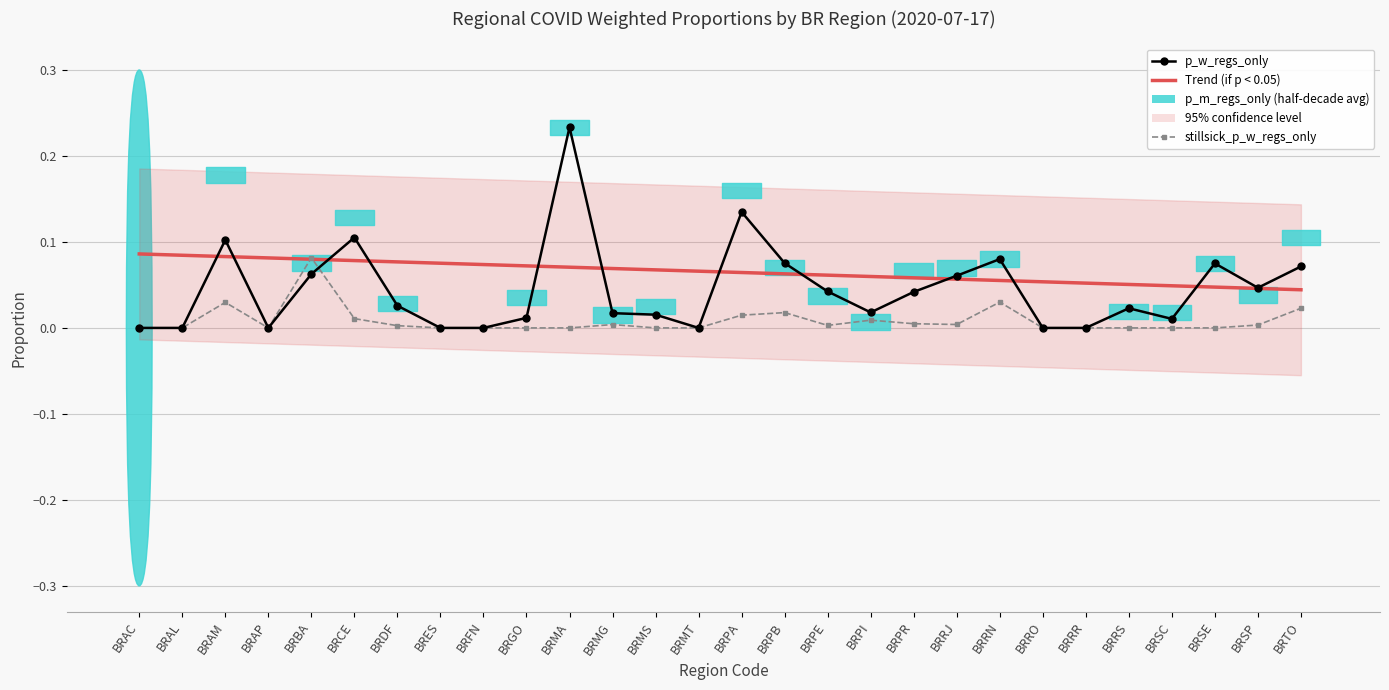

Rank the categories by stillsick_p_w_regs_only value from highest to lowest.

BRBA, BRRN, BRAM, BRTO, BRPB, BRPA, BRCE, BRPI, BRPR, BRRJ, BRMG, BRSP, BRPE, BRDF, BRAC, BRAL, BRAP, BRES, BRFN, BRGO, BRMA, BRMS, BRMT, BRRO, BRRR, BRRS, BRSC, BRSE